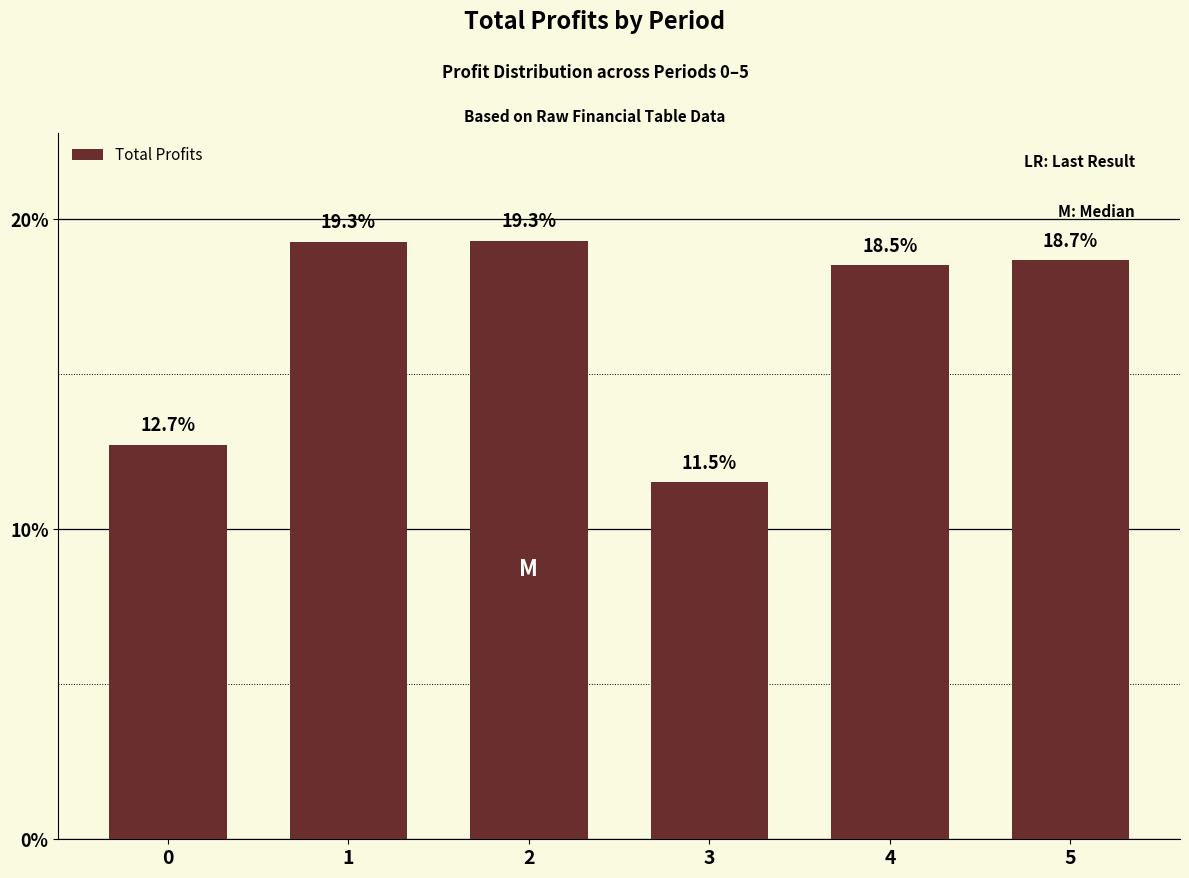

Is it true that the value at 1 is 19.3?

True